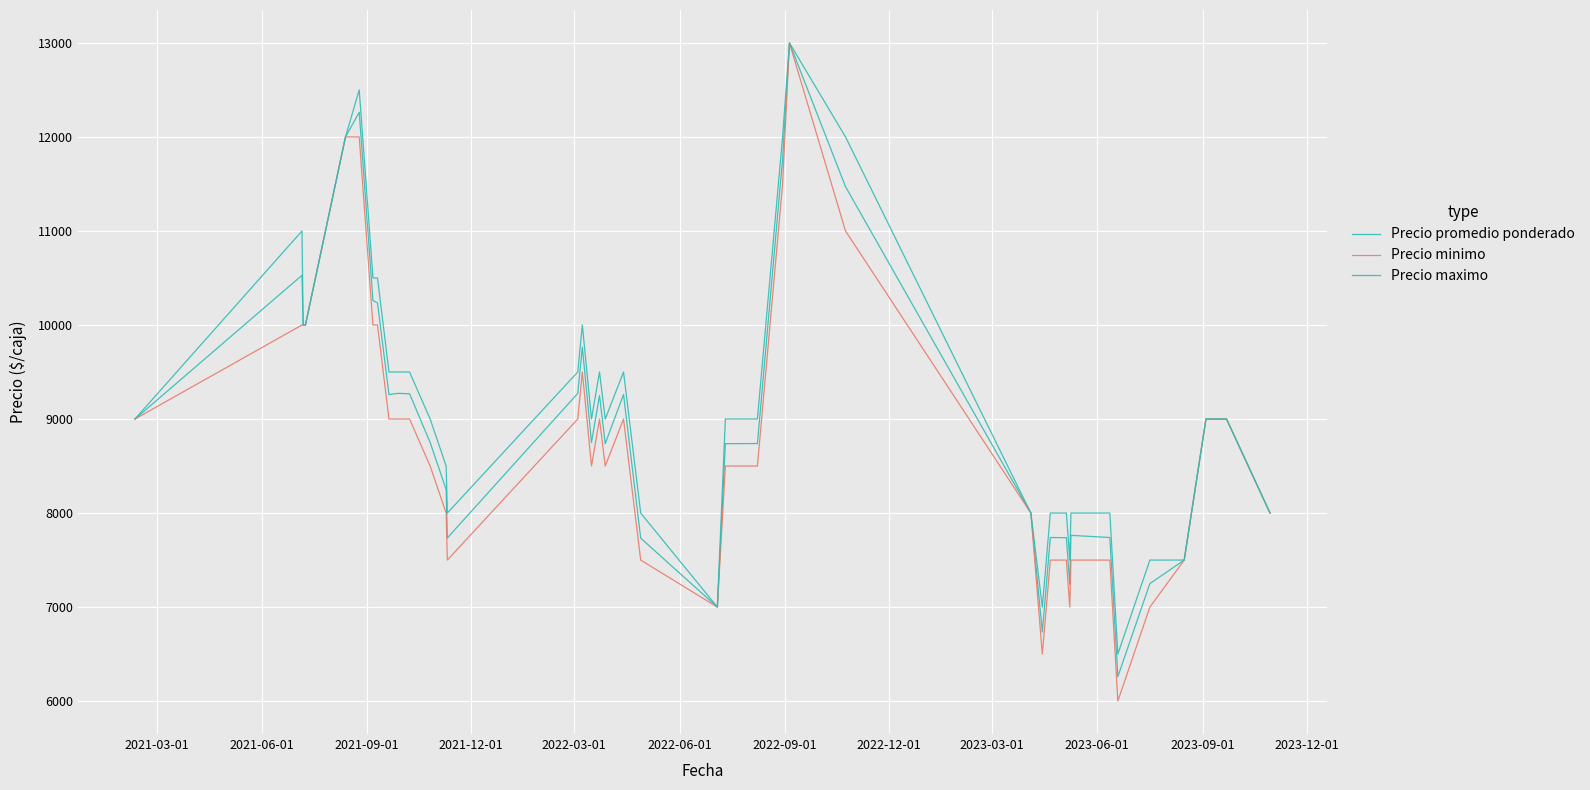

Is this an area chart (filled region under the line)?

No